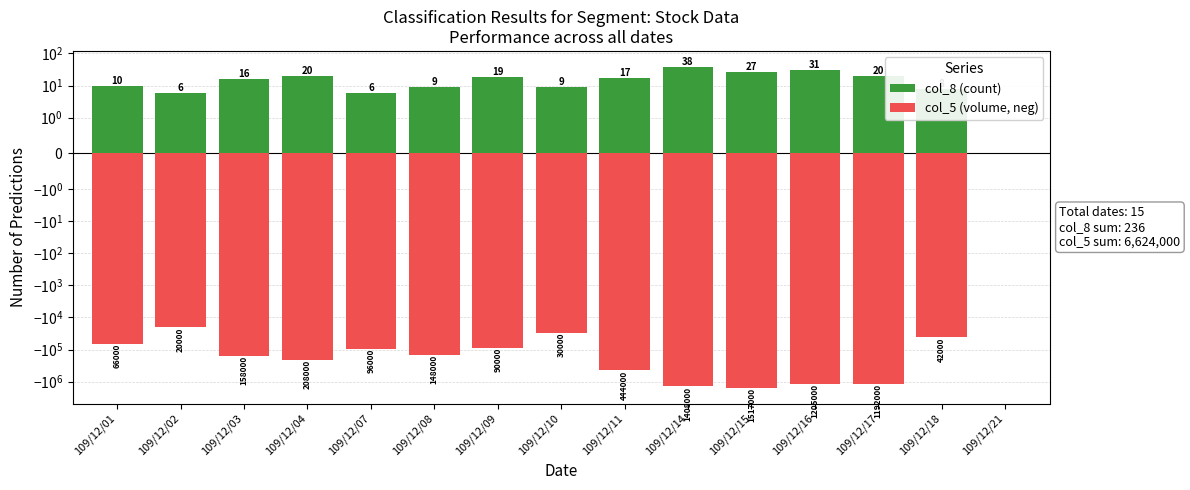

What value does the col_8 (count) series have at 109/12/16?

31